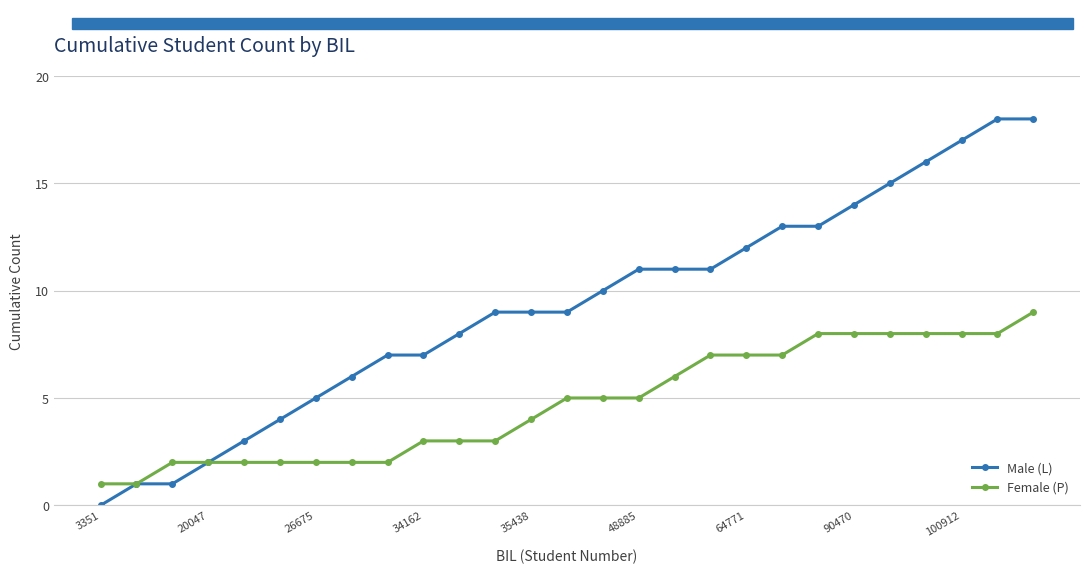

How many lines are shown in the chart?

2